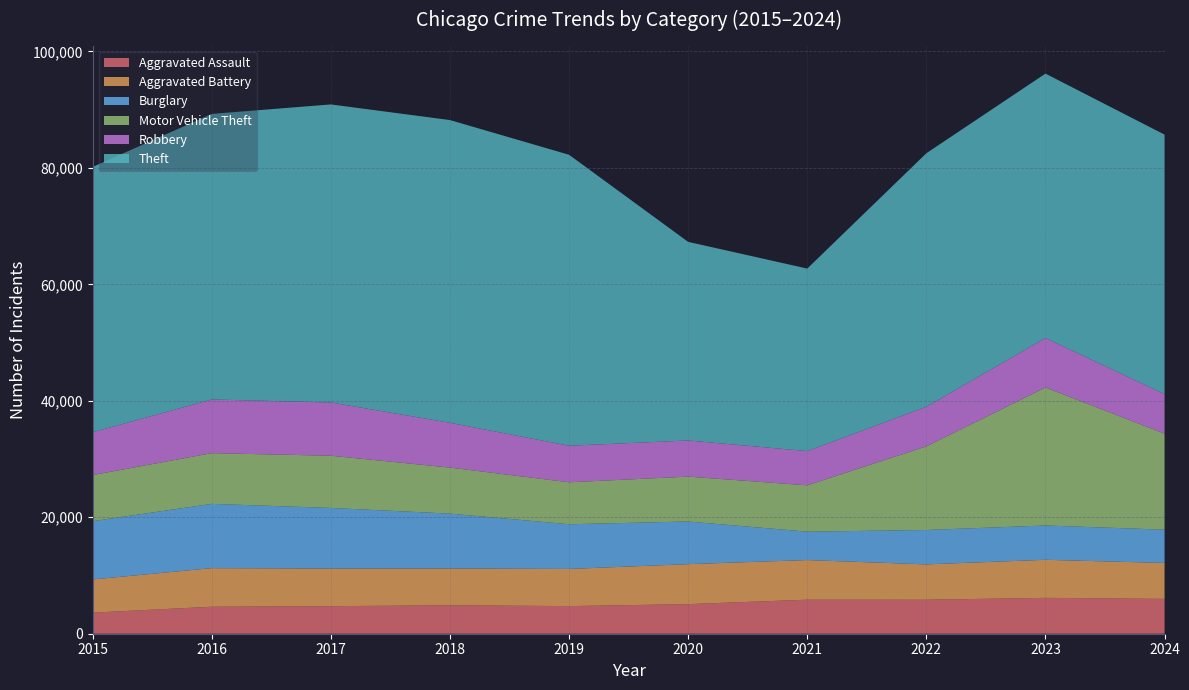

Reading left to right, what are all the values shown in this chart?

Aggravated Assault: 2015=3620	2016=4635	2017=4731	2018=4888	2019=4744	2020=5082	2021=5846	2022=5838	2023=6159	2024=5982
Aggravated Battery: 2015=5702	2016=6628	2017=6454	2018=6317	2019=6381	2020=6868	2021=6805	2022=6071	2023=6540	2024=6170
Burglary: 2015=10011	2016=11038	2017=10419	2018=9423	2019=7677	2020=7325	2021=4879	2022=5906	2023=5892	2024=5718
Motor Vehicle Theft: 2015=7916	2016=8712	2017=8965	2018=7908	2019=7206	2020=7707	2021=7957	2022=14360	2023=23698	2024=16489
Robbery: 2015=7364	2016=9218	2017=9147	2018=7690	2019=6279	2020=6207	2021=5876	2022=6812	2023=8499	2024=6793
Theft: 2015=45554	2016=49049	2017=51190	2018=51995	2019=49973	2020=34113	2021=31350	2022=43535	2023=45412	2024=44566